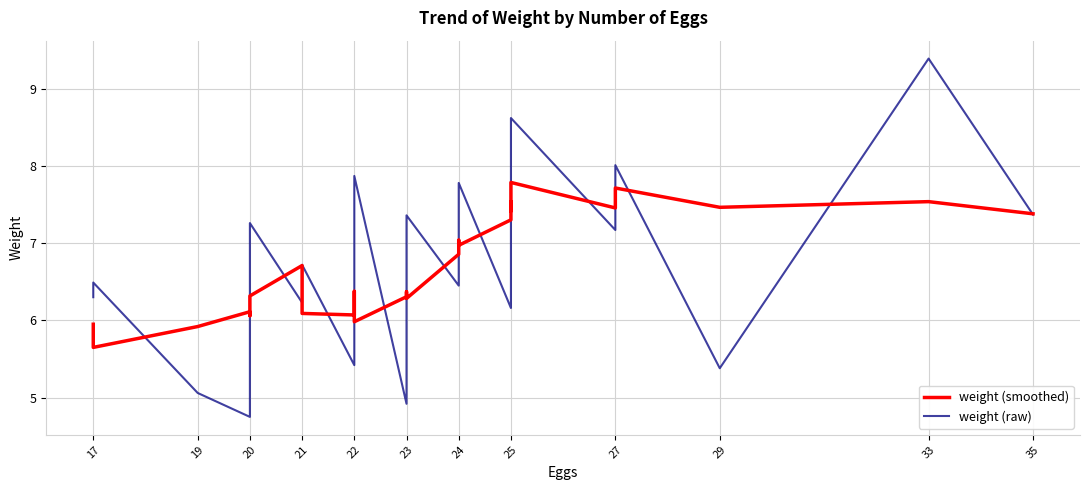

How many times do weight (raw) and weight (smoothed) cross each other?

17